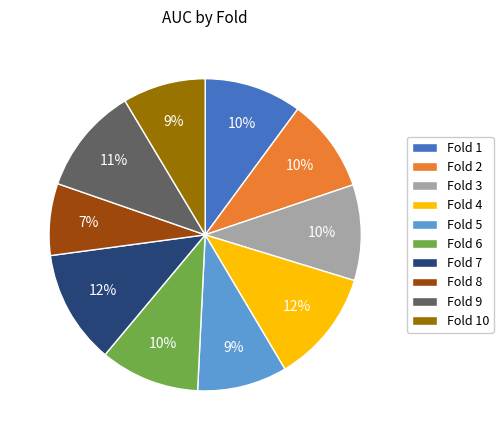

Between Fold 2 and Fold 4, which is larger?

Fold 4